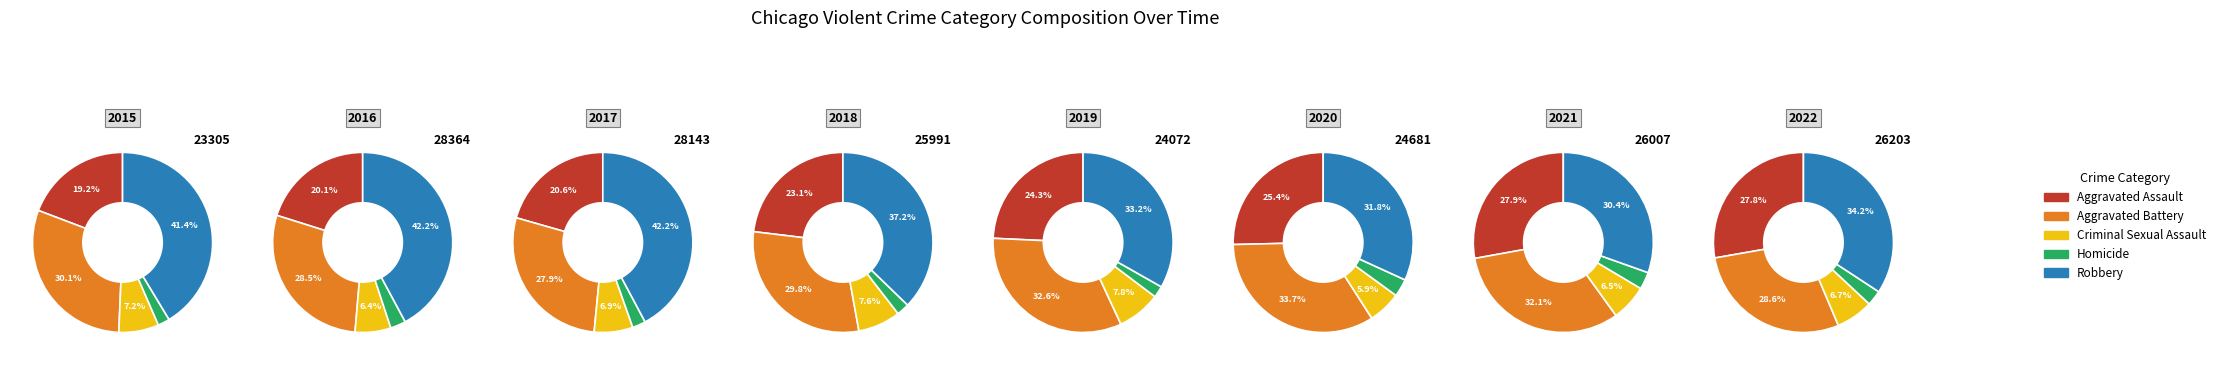

Does any single category account for the majority?

No